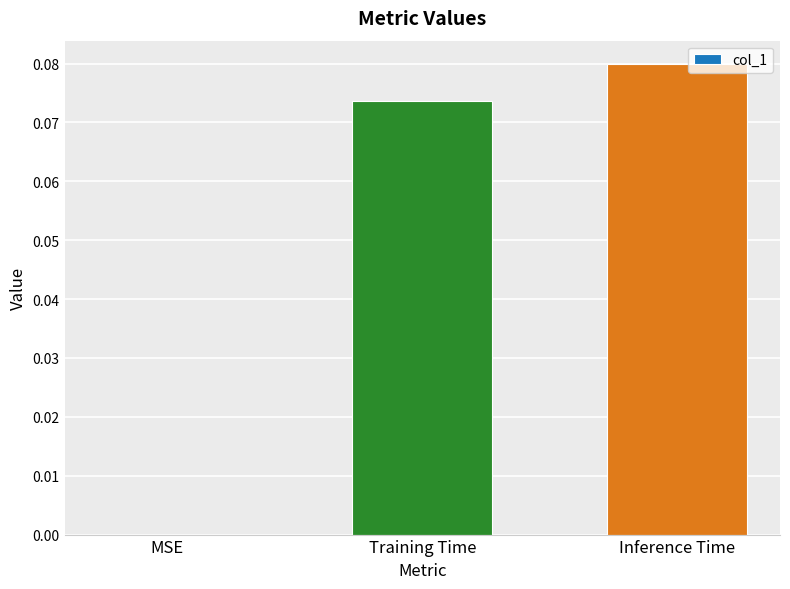

Between Inference Time and MSE, which is larger?

Inference Time